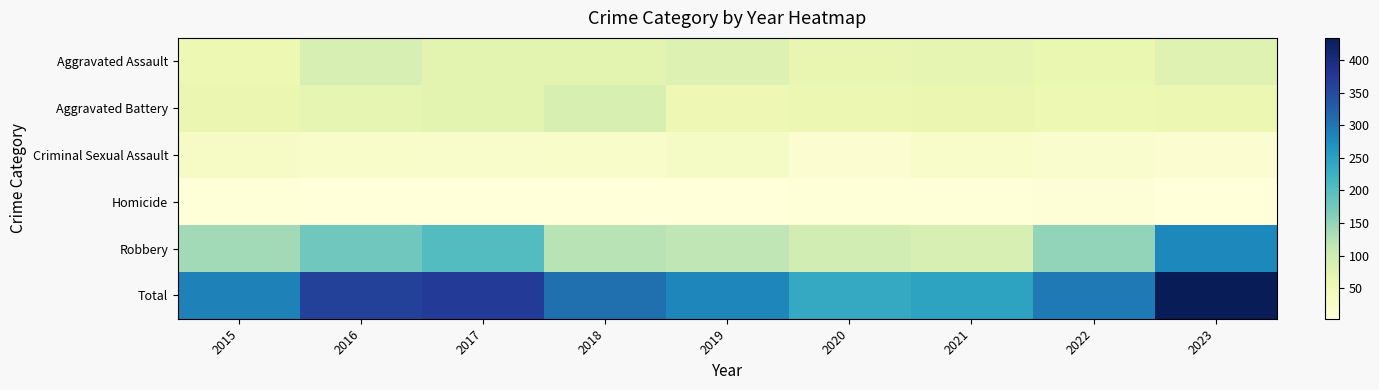

How many distinct data groups are displayed?

6